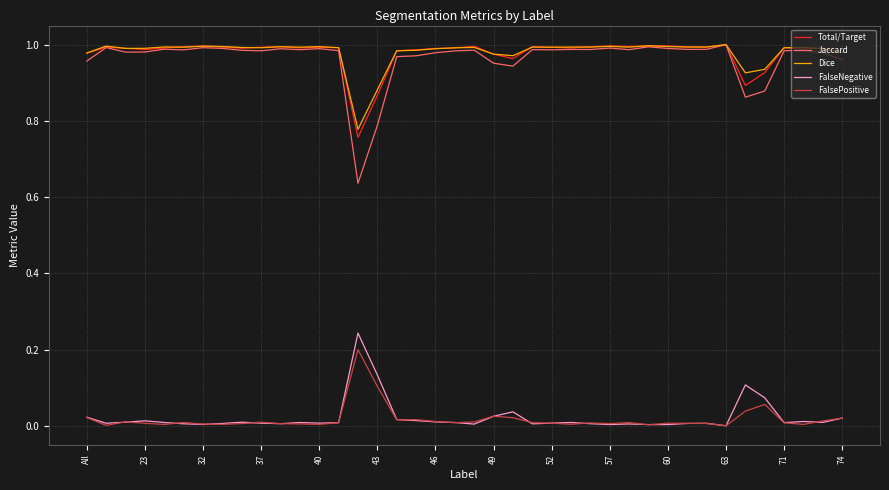

True or false: Dice and FalseNegative intersect in this chart.

False